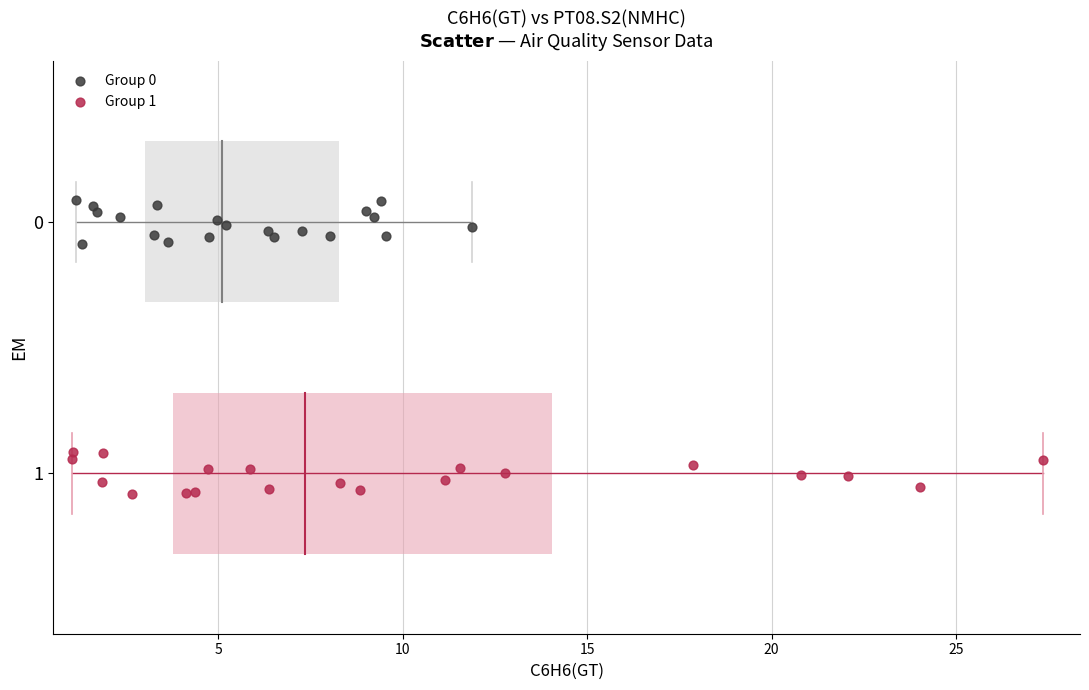

What are all the series names shown in the legend?

Group 0, Group 1